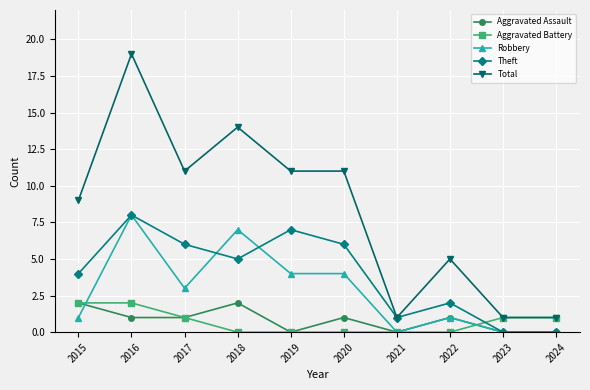

Between which two adjacent categories do Aggravated Battery and Theft first intersect?

2022 and 2023